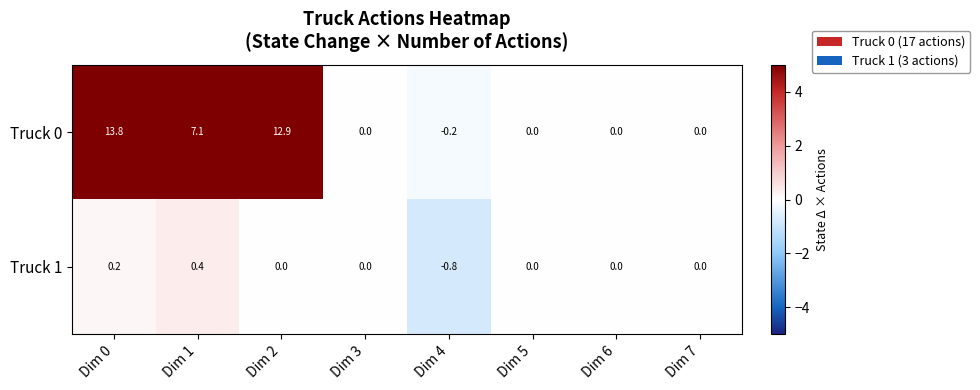

At how many categories does at least one series exceed 4?

3